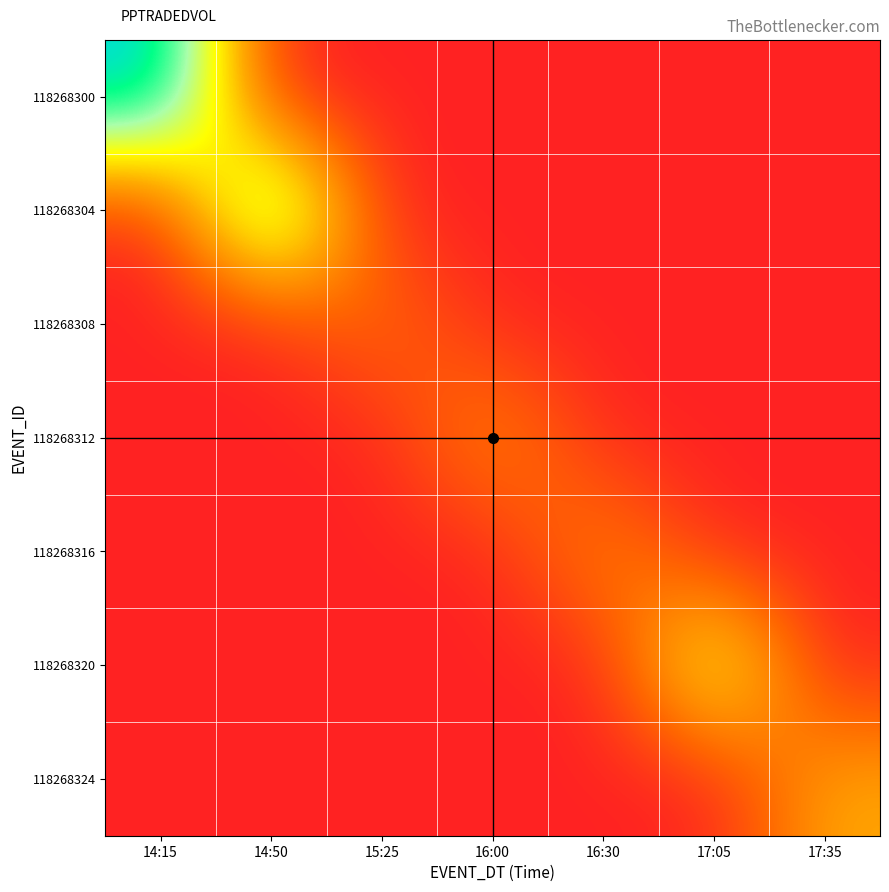

At which category does the chart reach its minimum across all series?

14:50